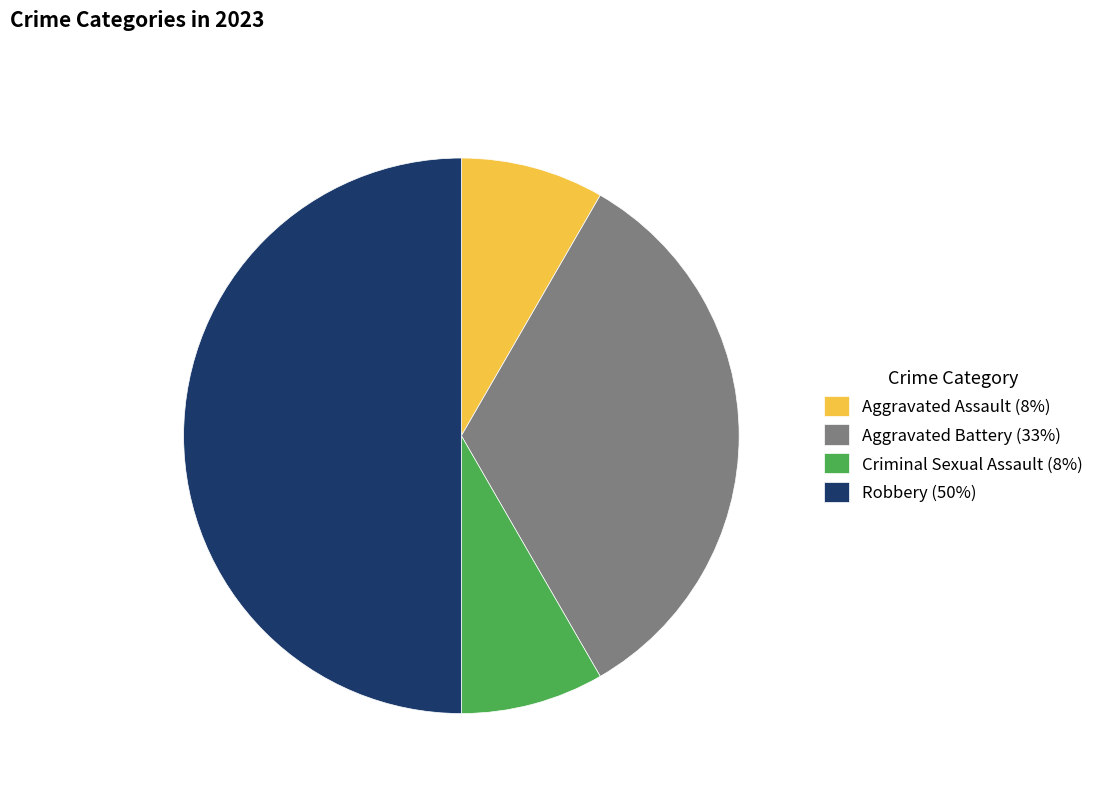

What is the ratio of the value at Aggravated Battery to the value at Aggravated Assault?

4.0